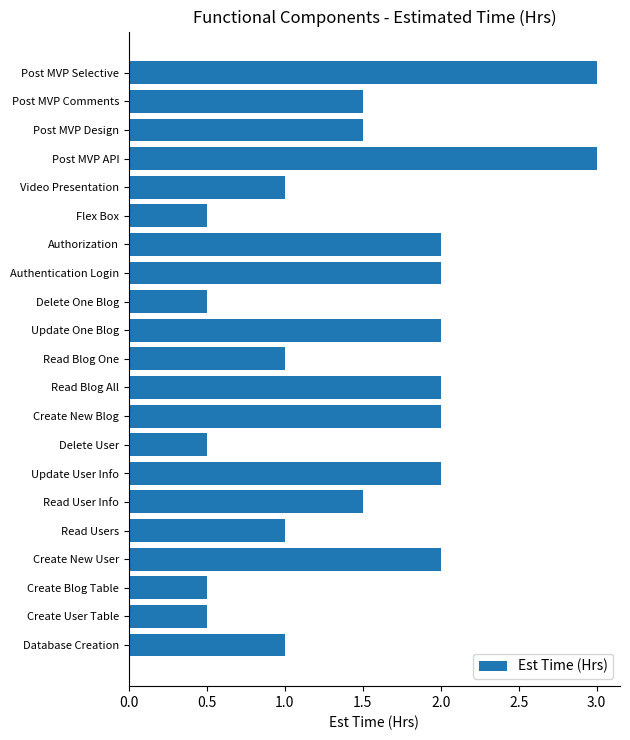

Reading bottom to top, list all the values displayed in this chart.

1.0	0.5	0.5	2.0	1.0	1.5	2.0	0.5	2.0	2.0	1.0	2.0	0.5	2.0	2.0	0.5	1.0	3.0	1.5	1.5	3.0